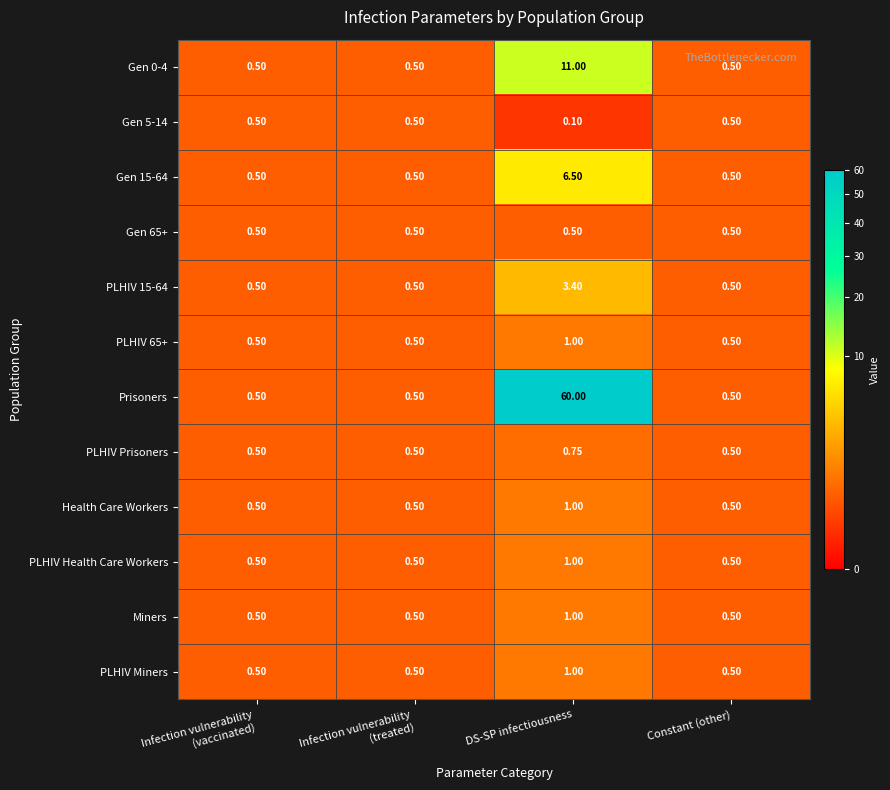

Which label corresponds to the smallest value in the chart?

DS-SP infectiousness